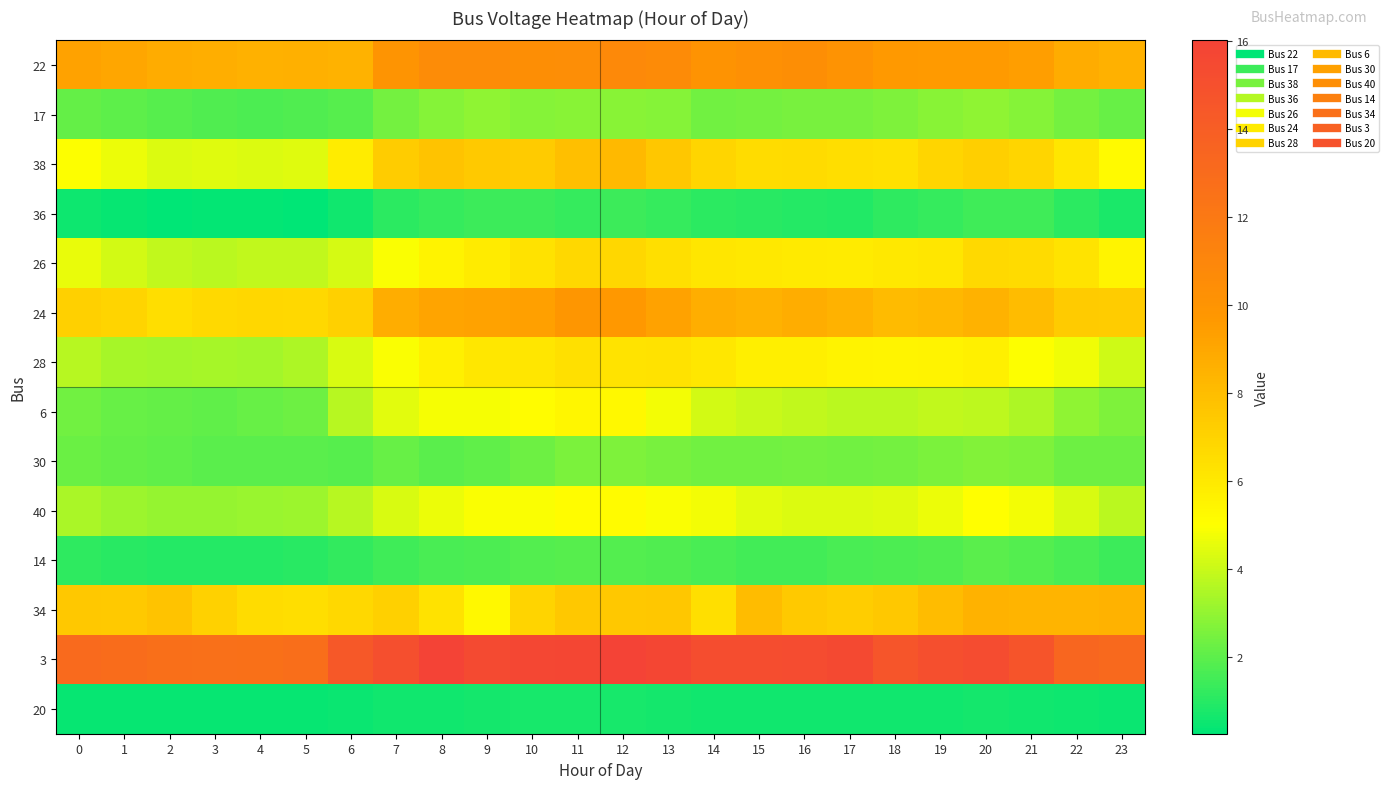

Between 13 and 14, which series saw the biggest shift?

34